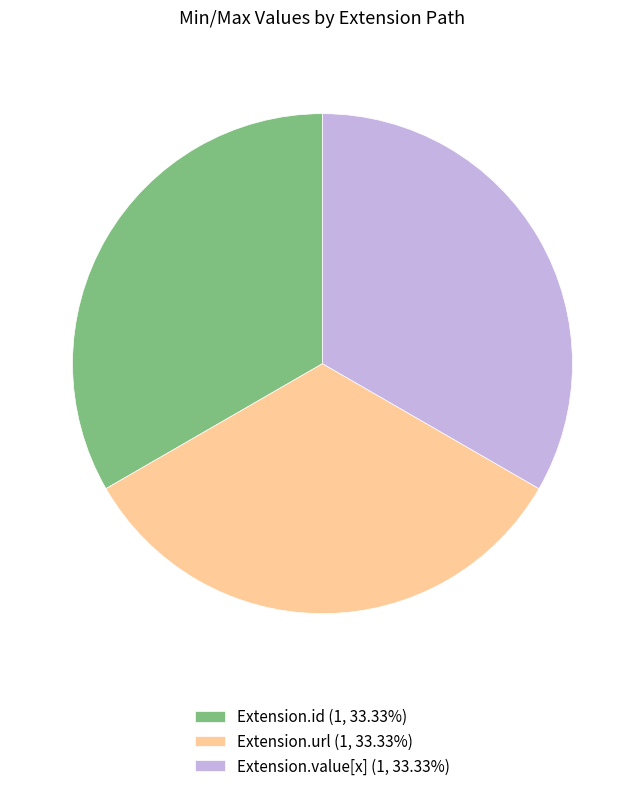

Count the number of slices in the pie.

3